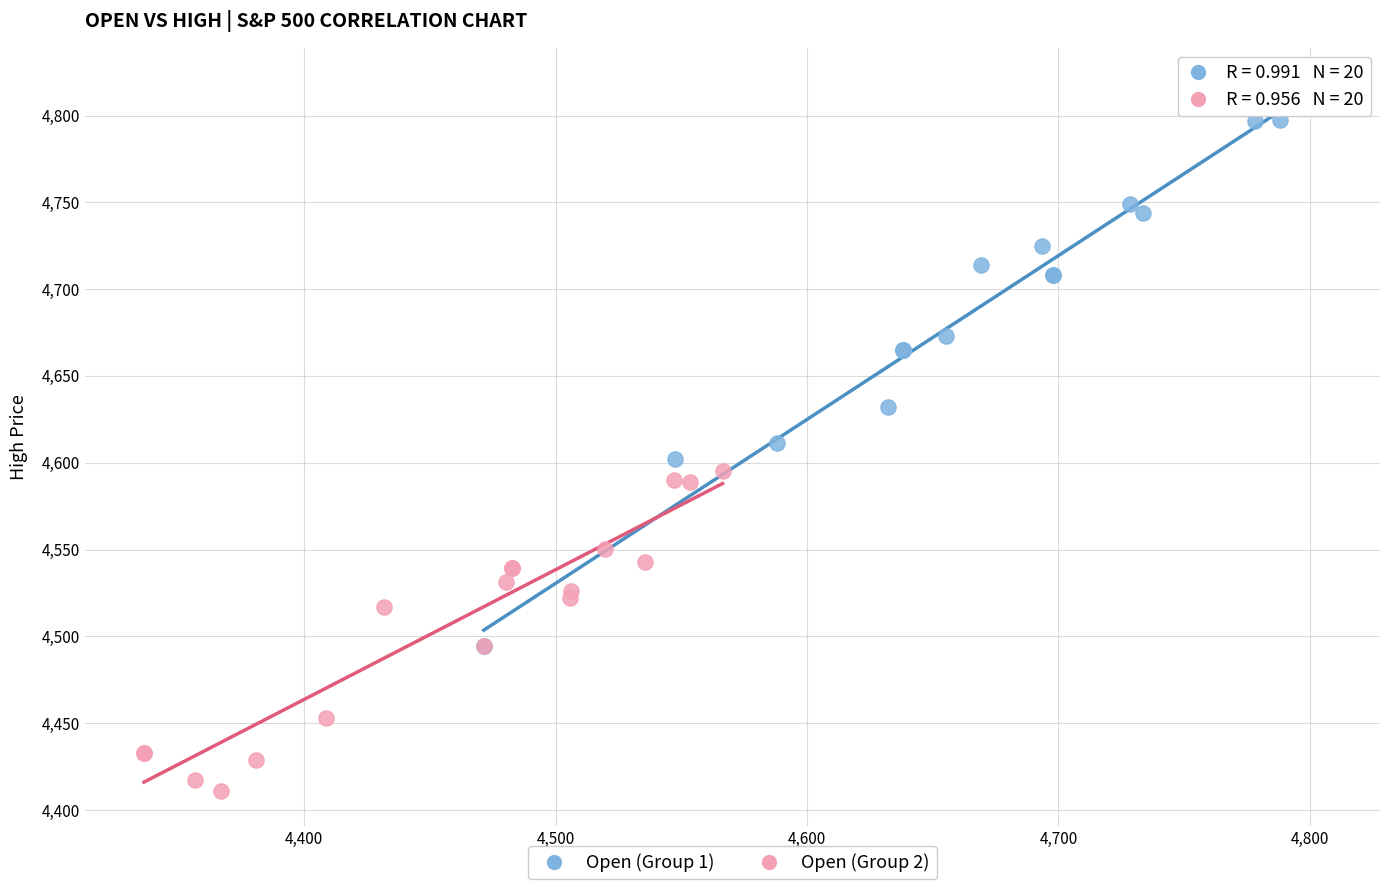

Which series reaches the maximum Y coordinate?

Open (Group 1)